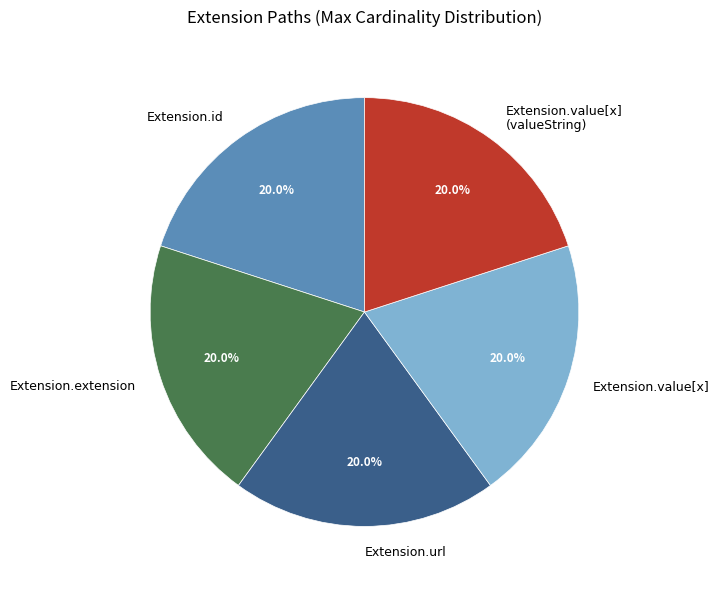

Do Extension.url and Extension.value[x] (valueString) together represent more than half of the pie?

No